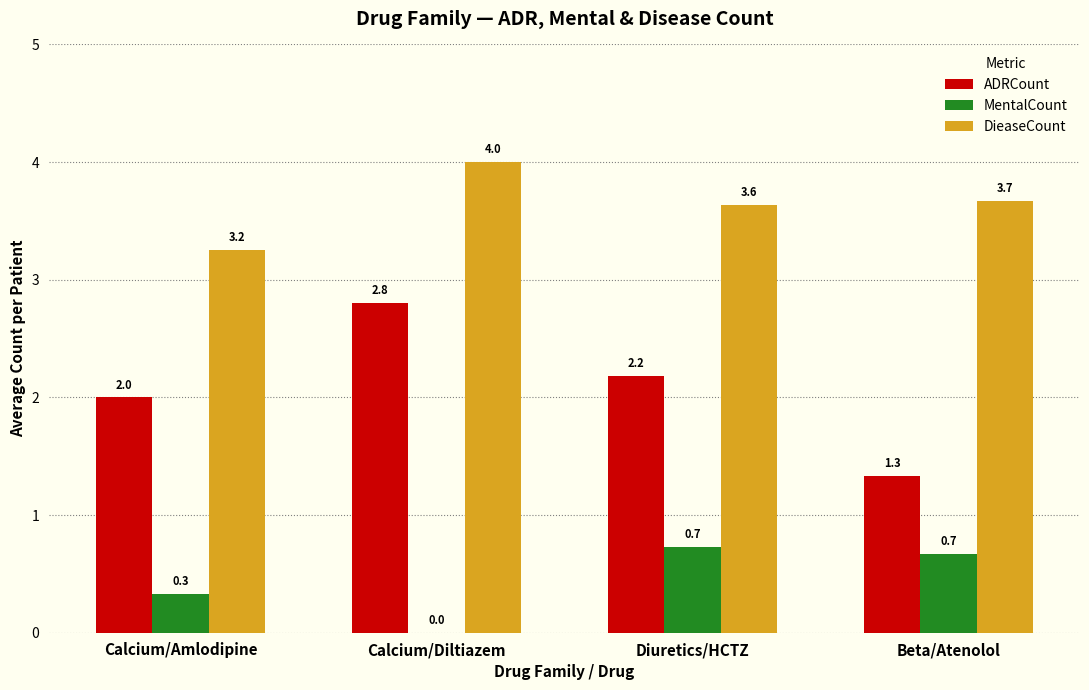

Is the value of DieaseCount at Calcium/Diltiazem greater than the value of ADRCount at Calcium/Amlodipine?

Yes